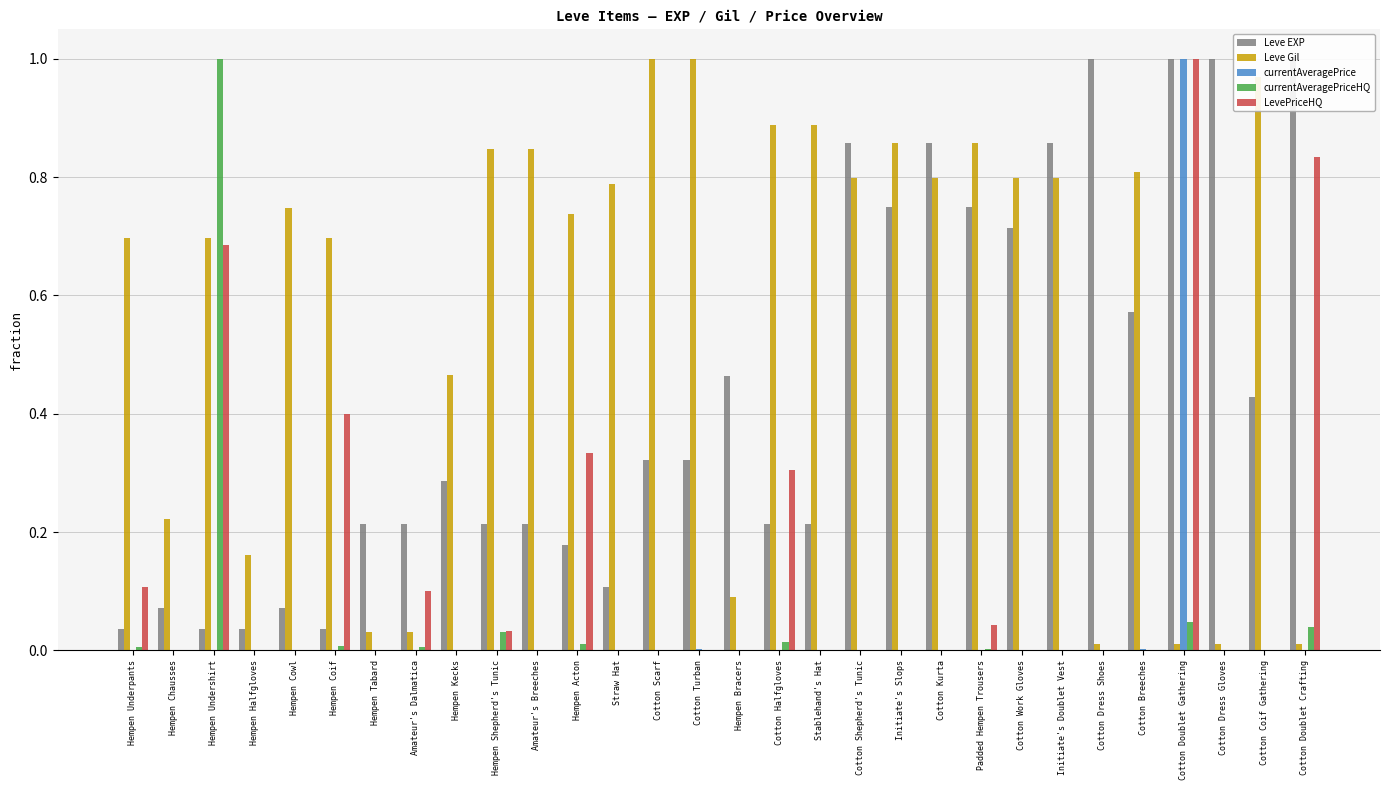

The value of Leve EXP at Cotton Shepherd's Tunic is 0.4. True or false?

False